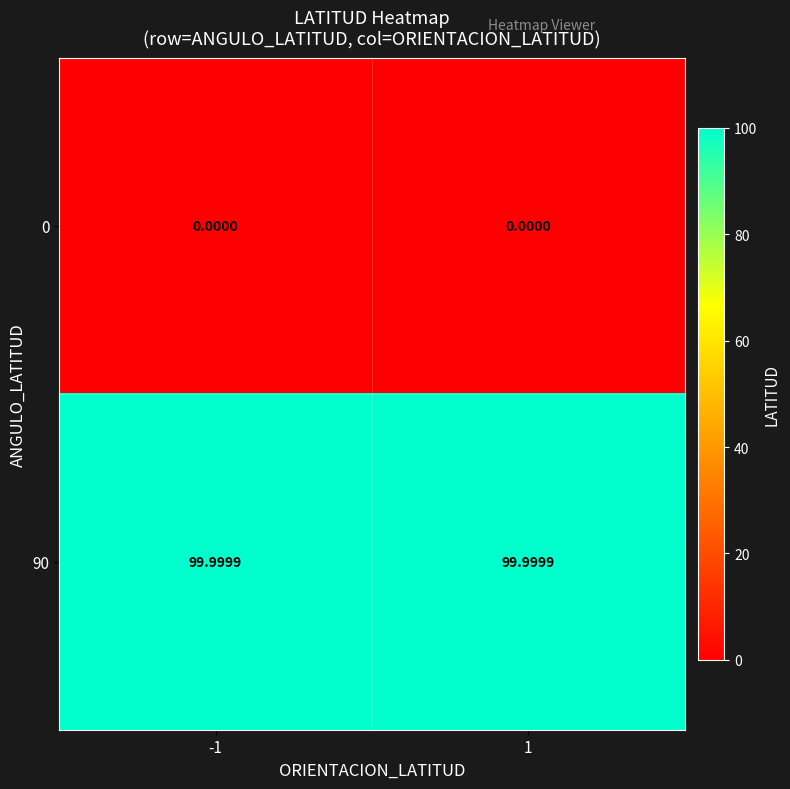

List the series in order of their peak value, lowest first.

0, 90